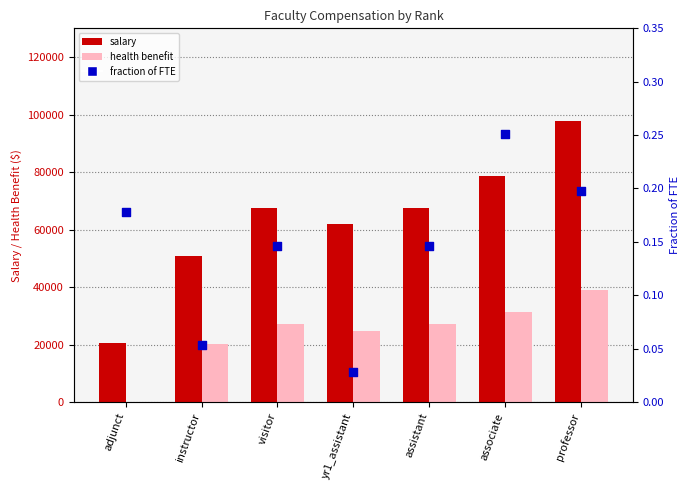

Which series reaches the minimum Y coordinate?

health